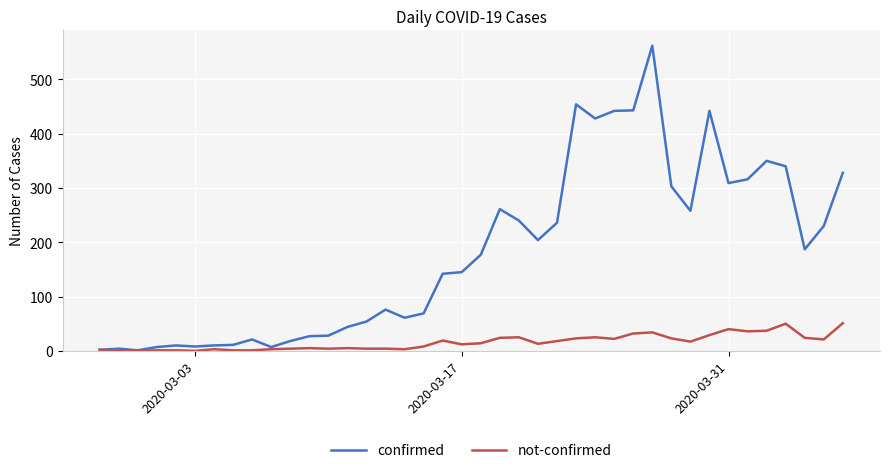

What are all the series names shown in the legend?

confirmed, not-confirmed